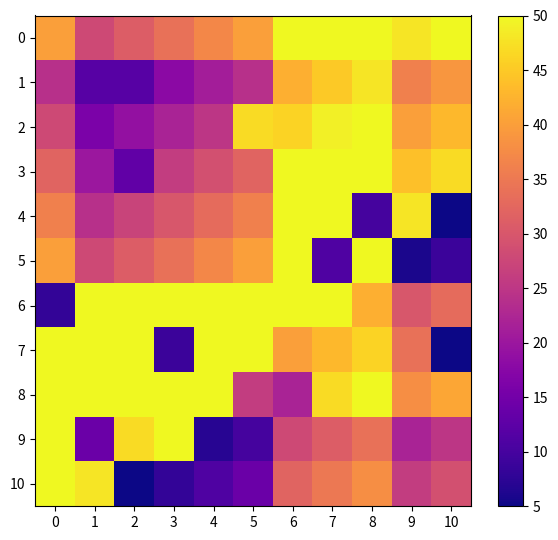

Which series has the widest spread of values?

4